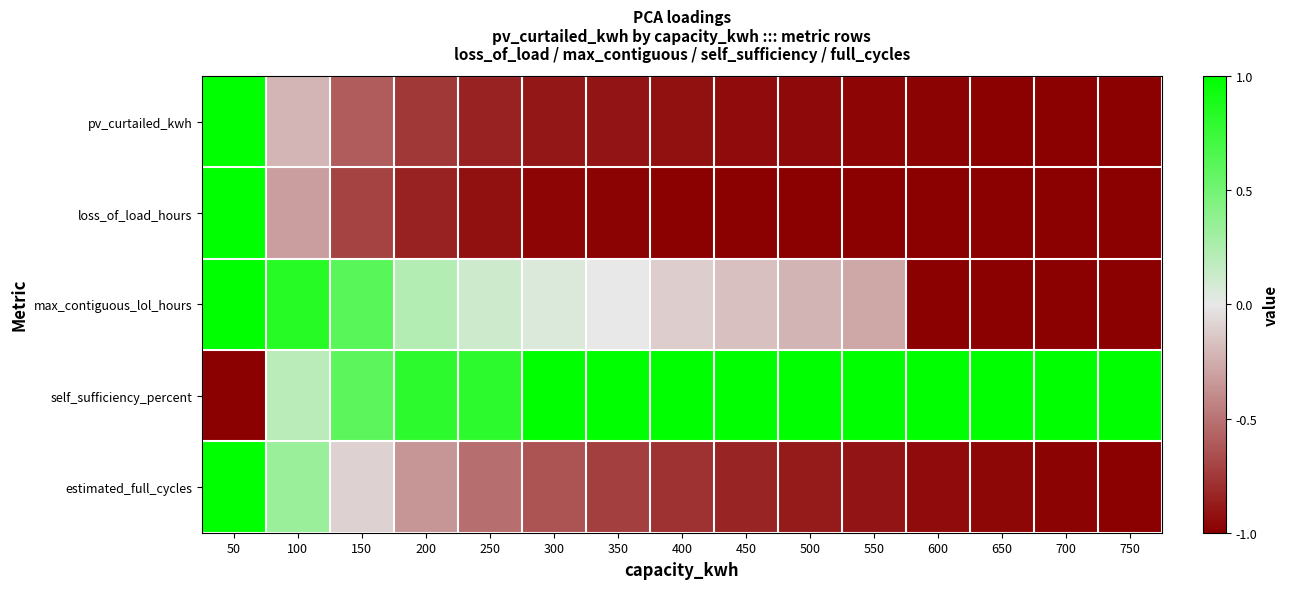

At how many categories does at least one series exceed 0?

15